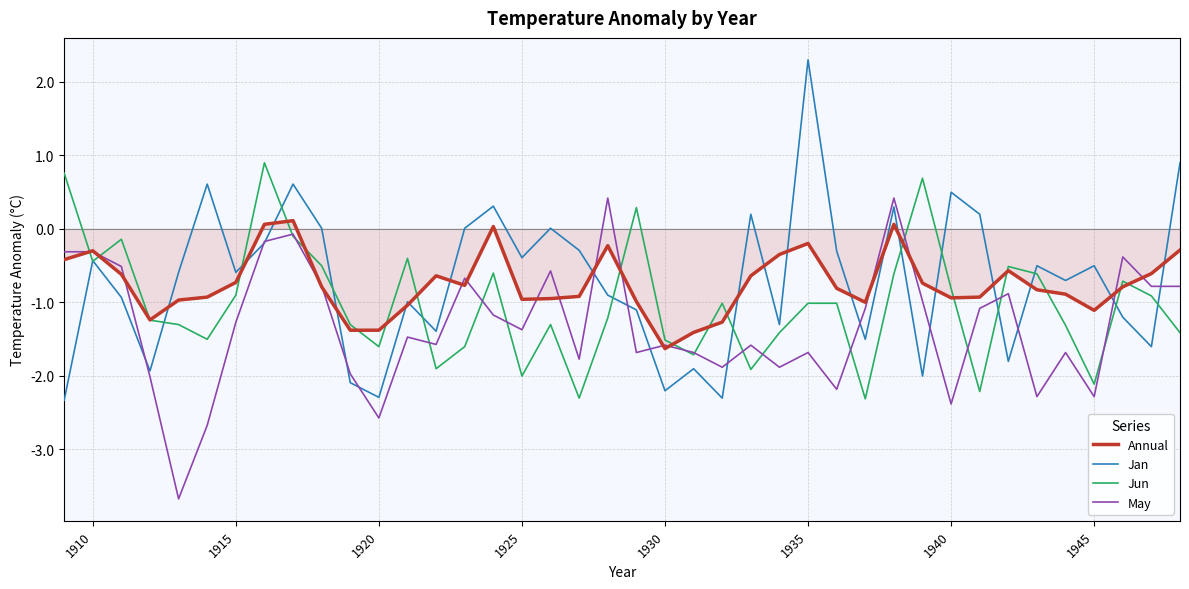

What is the highest value of the Jun series?

0.9